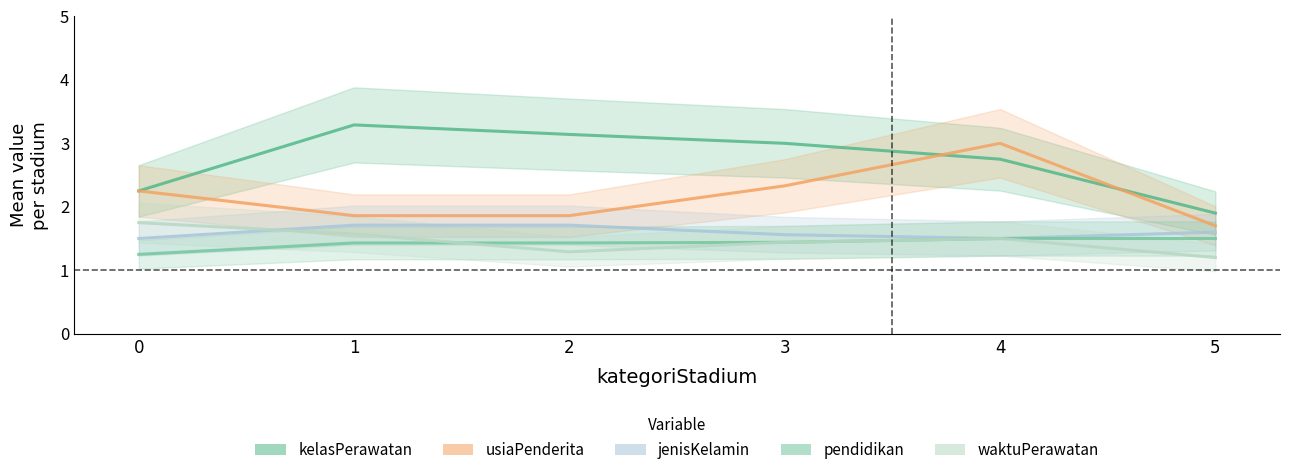

How many waktuPerawatan values are between 1 and 2?

6